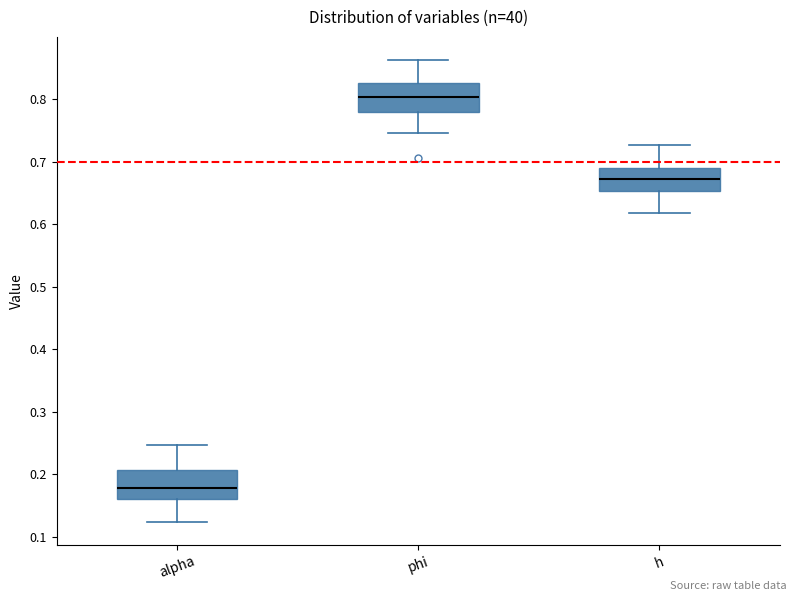

Reading left to right, read every box against the y-axis: the position of its median line, the range the box covers, and the ends of its whiskers. The values are not printed on the chart, so give them approximately, as read against the axis.

alpha: median 0.18, box 0.16 to 0.21, whiskers 0.12 to 0.25
phi: median 0.80, box 0.78 to 0.83, whiskers 0.75 to 0.86
h: median 0.67, box 0.65 to 0.69, whiskers 0.62 to 0.73